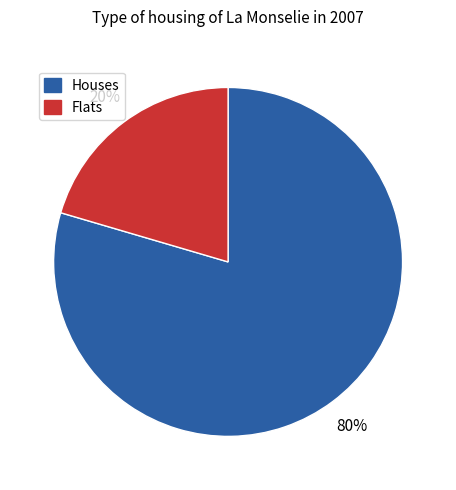

To the nearest percent, what is the average slice percentage?

50%